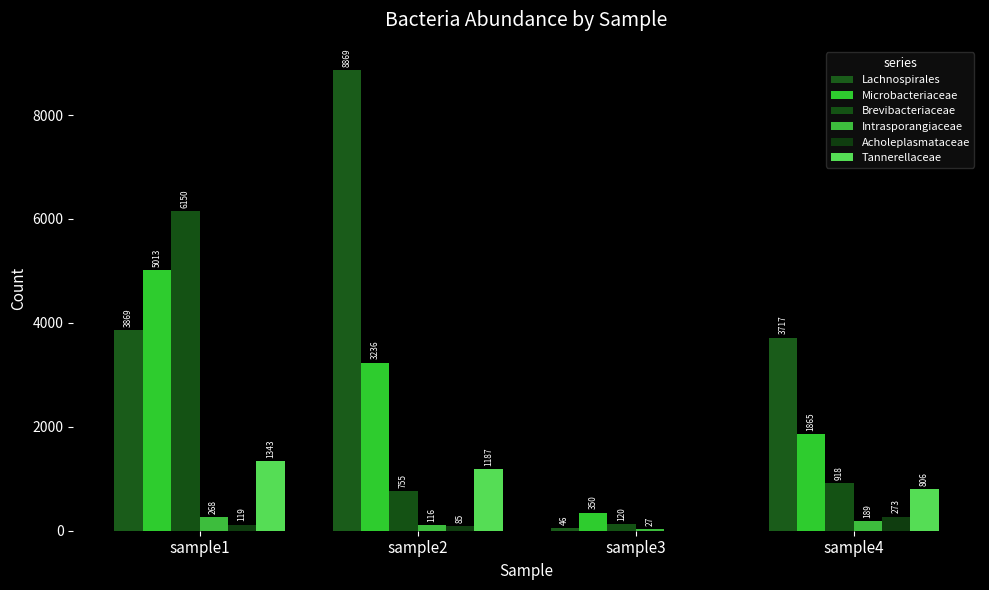

At which label does Intrasporangiaceae reach its peak?

sample1